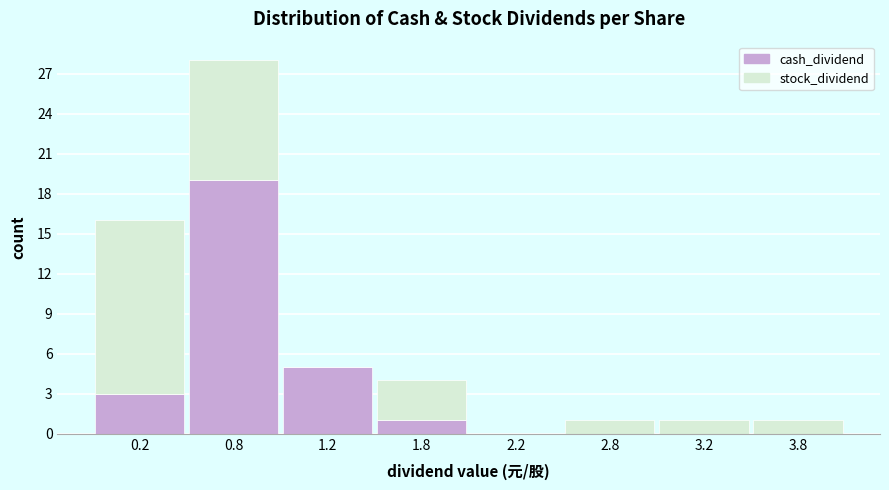

Reading left to right, what are the values for cash_dividend?

0.2=3	0.8=19	1.2=5	1.8=1	2.2=0	2.8=0	3.2=0	3.8=0